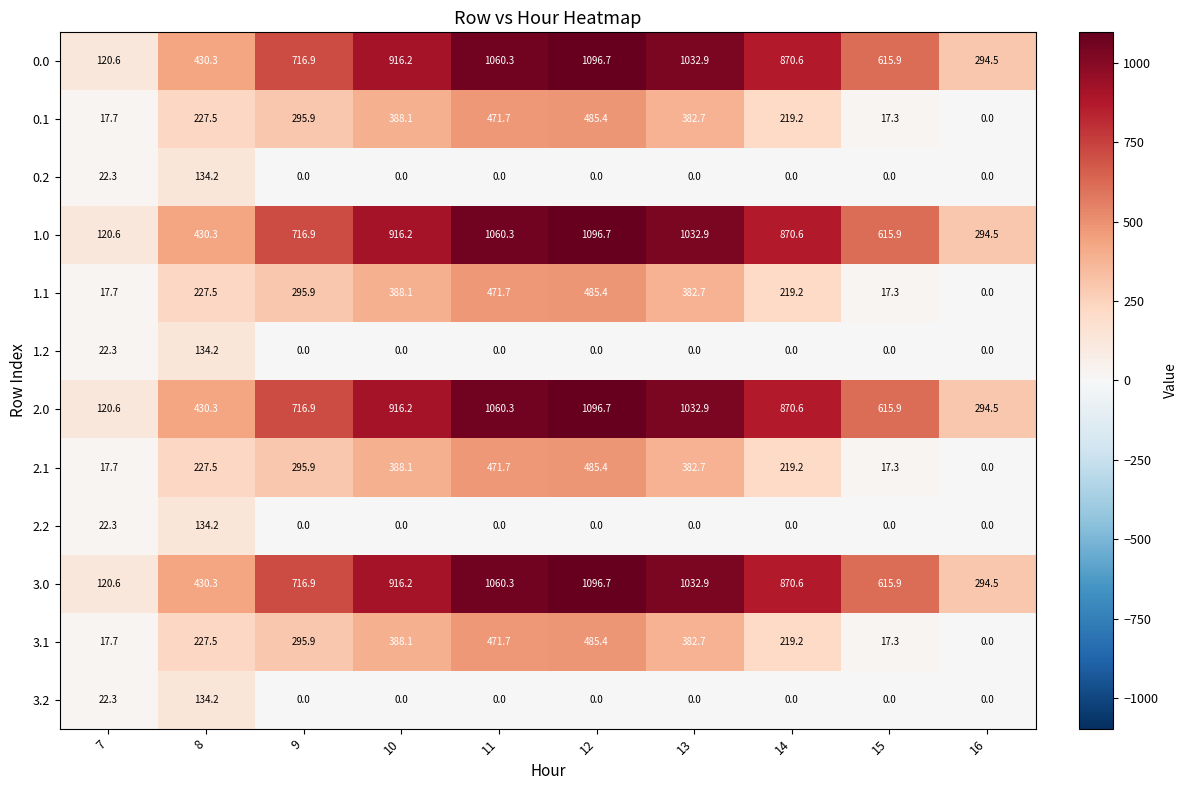

Is the value of 3.1 at 13 greater than the value of 2.2 at 8?

Yes